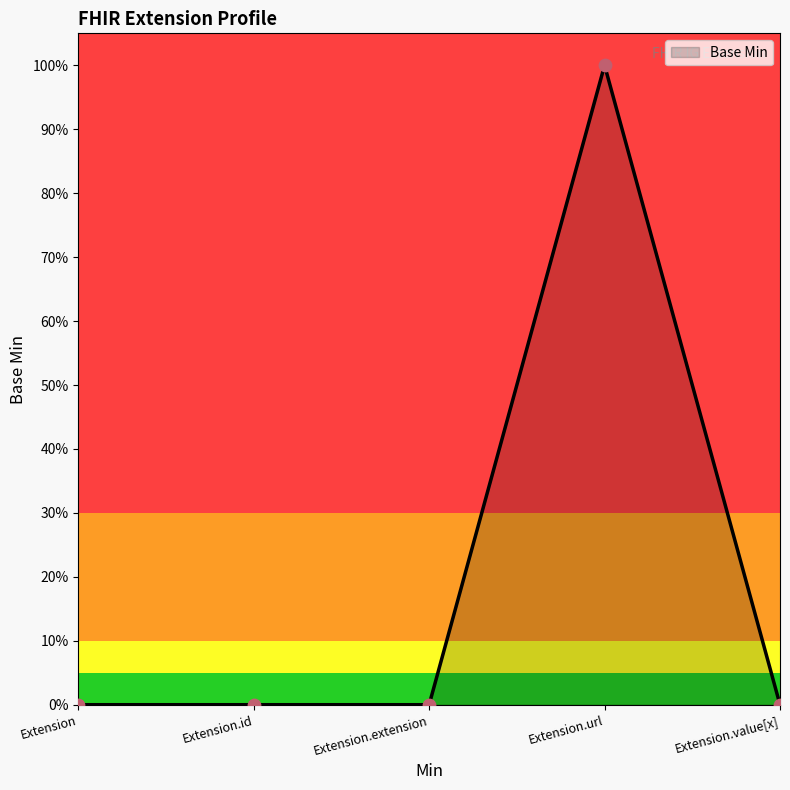

Between Extension.url and Extension.value[x], which is larger?

Extension.url